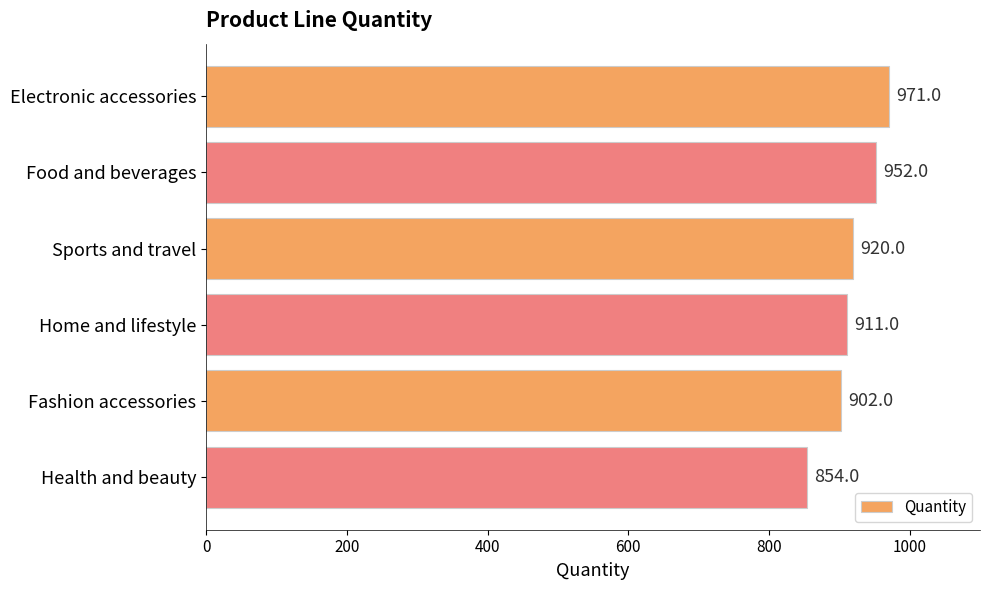

Which category has the lowest value across all series?

Health and beauty